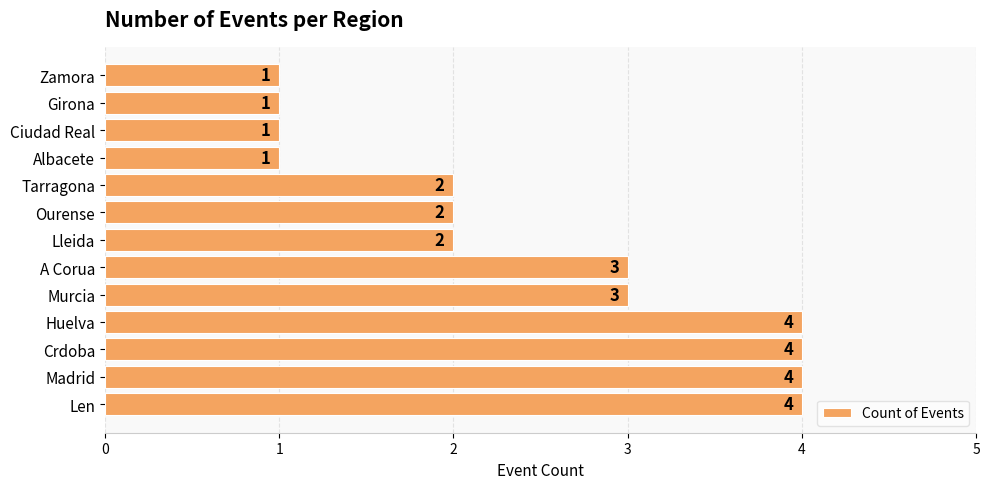

What is the sum of all values?

32